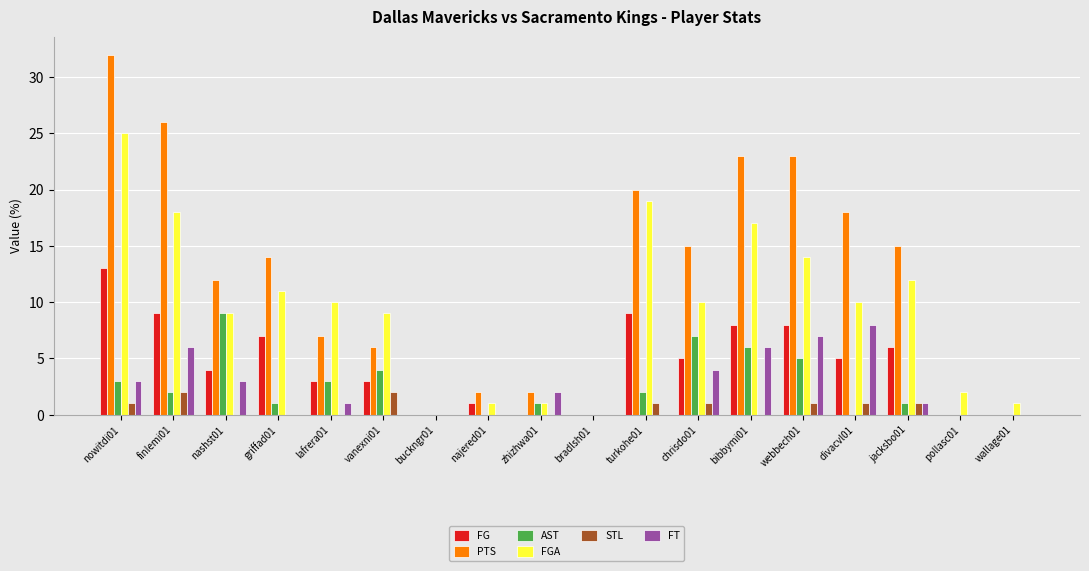

What is the total value across all series at zhizhwa01?

6